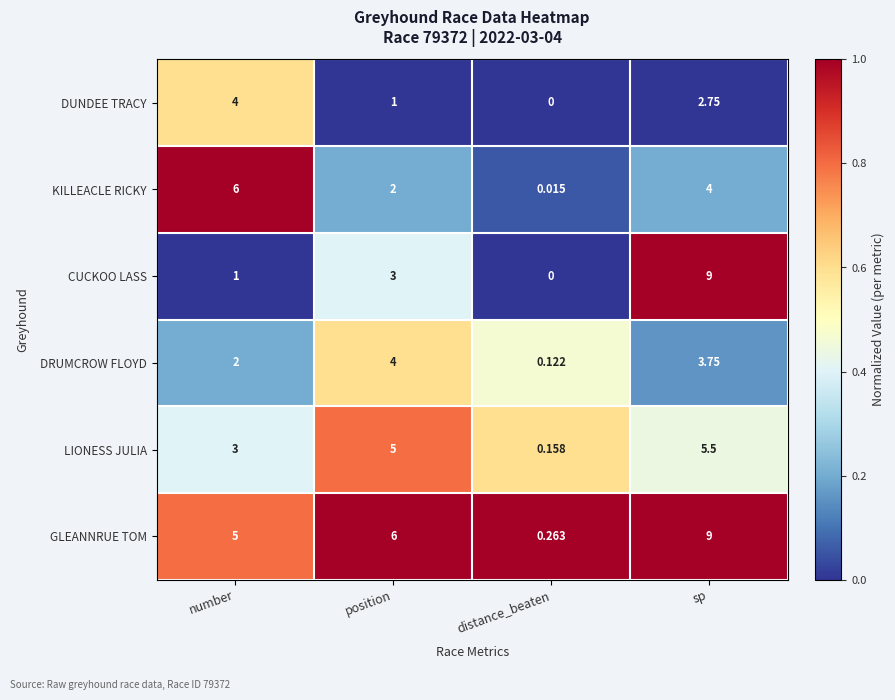

Is the value of LIONESS JULIA at number greater than the value of DUNDEE TRACY at sp?

Yes